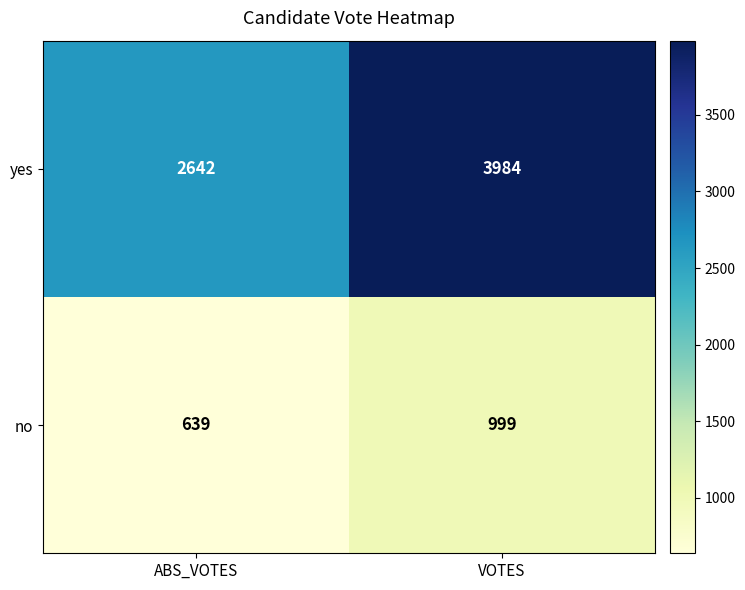

What is the sum of all no values?

1638